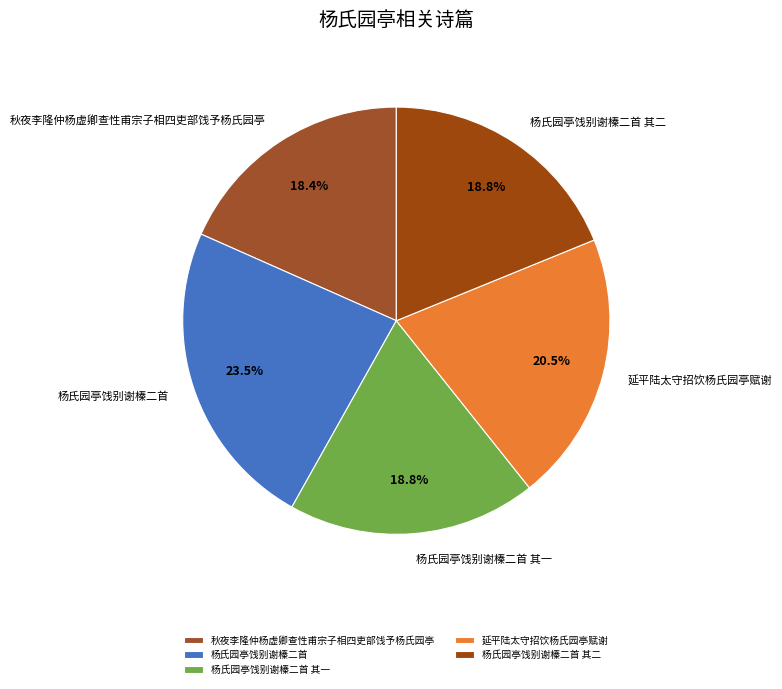

Is there any slice that represents more than half of the pie?

No